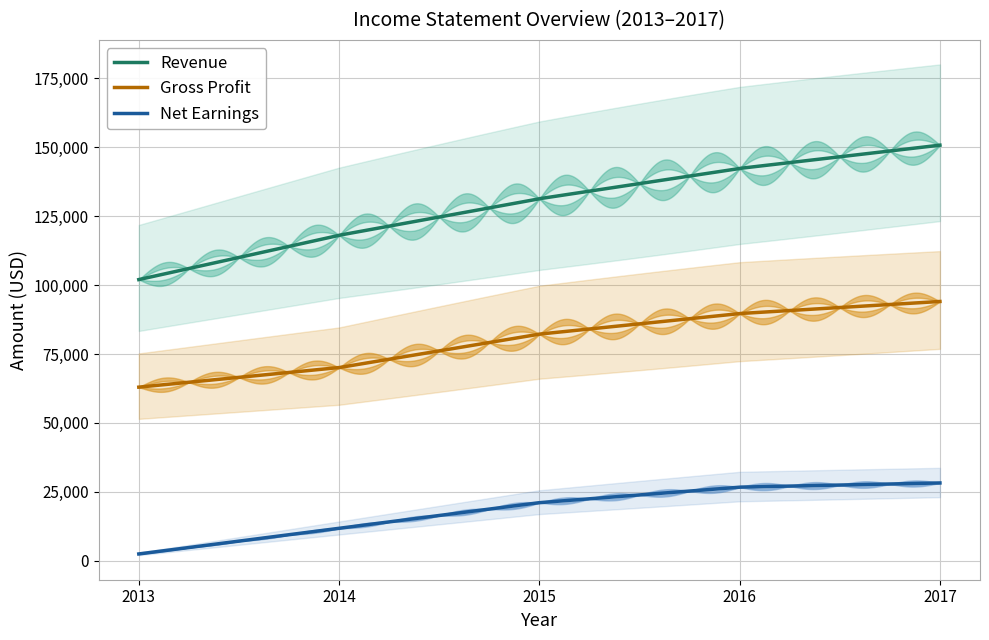

Does the chart display data point markers on the line(s)?

No